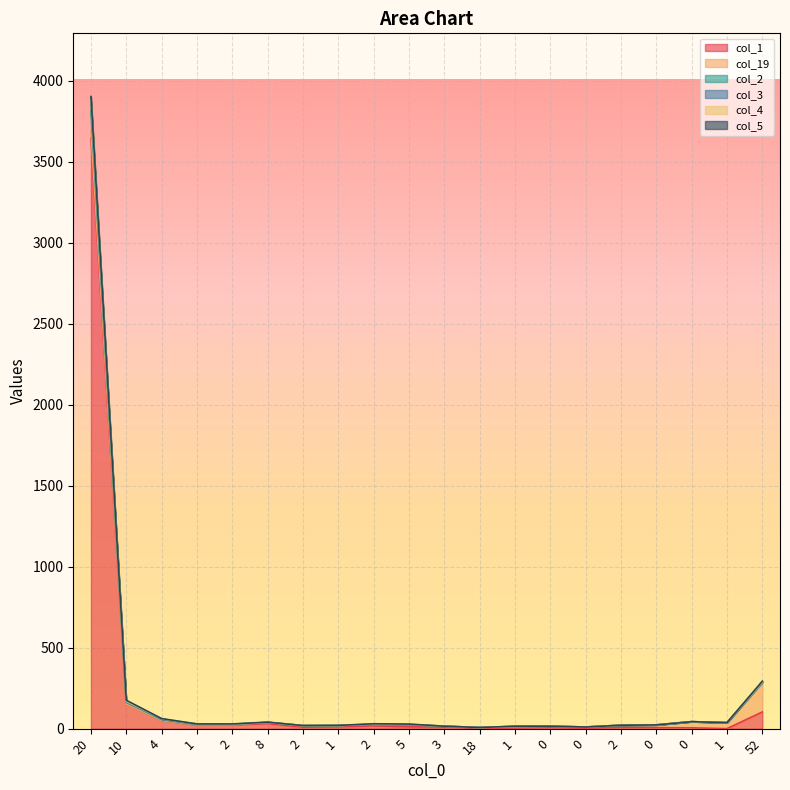

What is the difference between the maximum and minimum values in the col_3 series?

3875